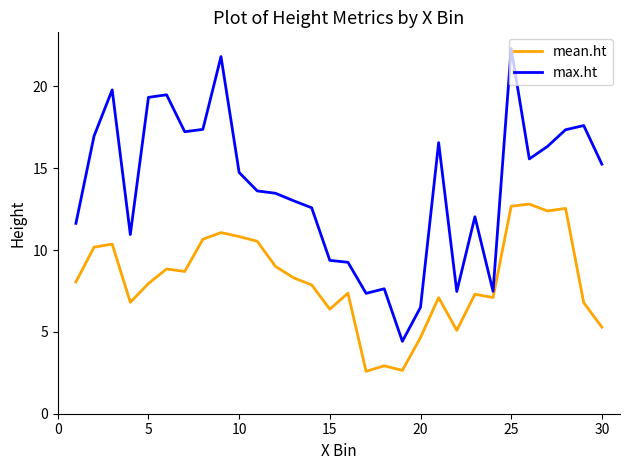

Rank the series by their average value, from highest to lowest.

max.ht, mean.ht